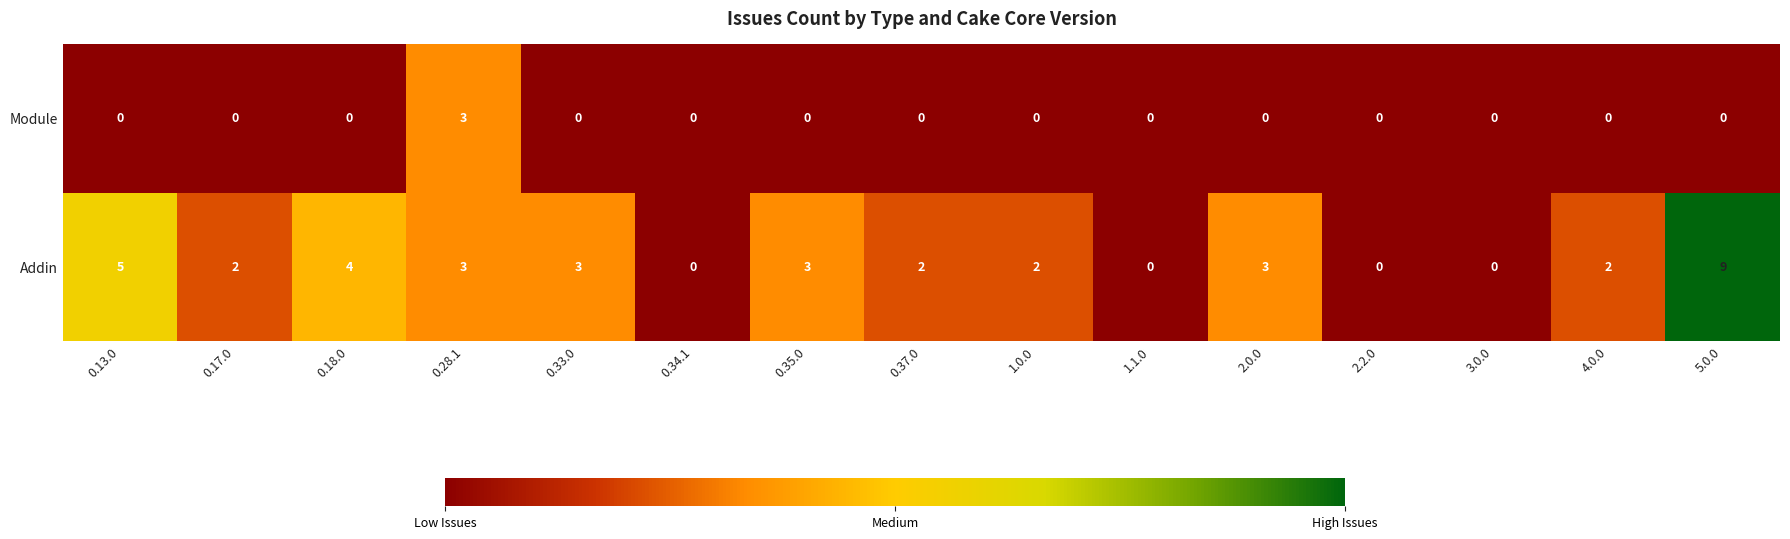

Which series has the largest total across all categories?

Addin